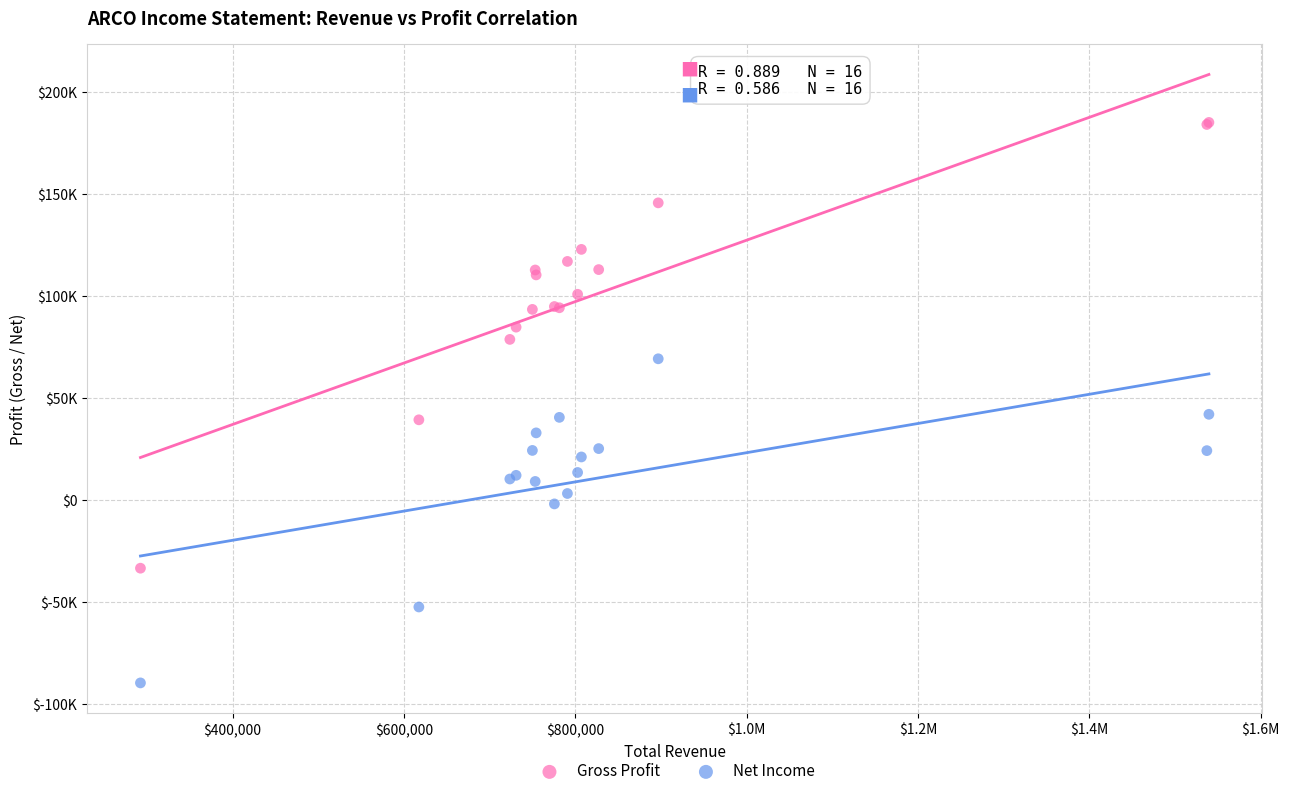

What are all the series names shown in the legend?

Gross Profit, Net Income